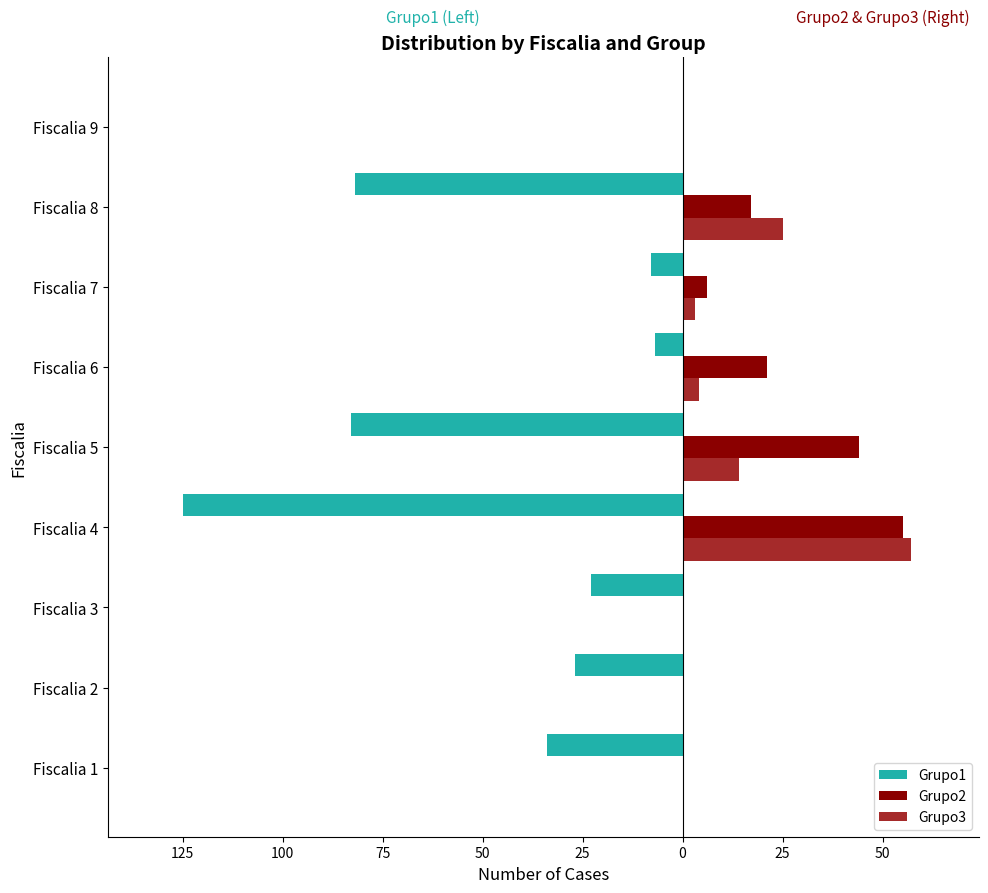

What are all the series names shown in the legend?

Grupo1, Grupo2, Grupo3